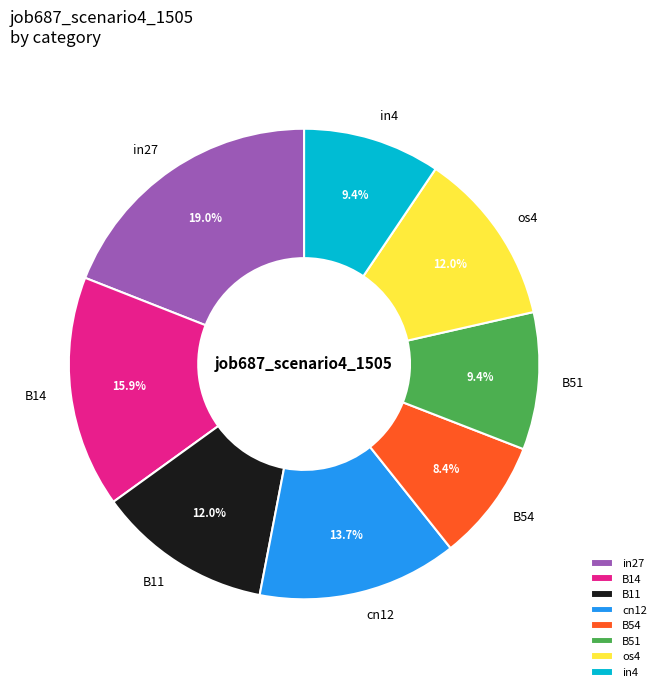

Does os4 account for over 50% of the chart?

No